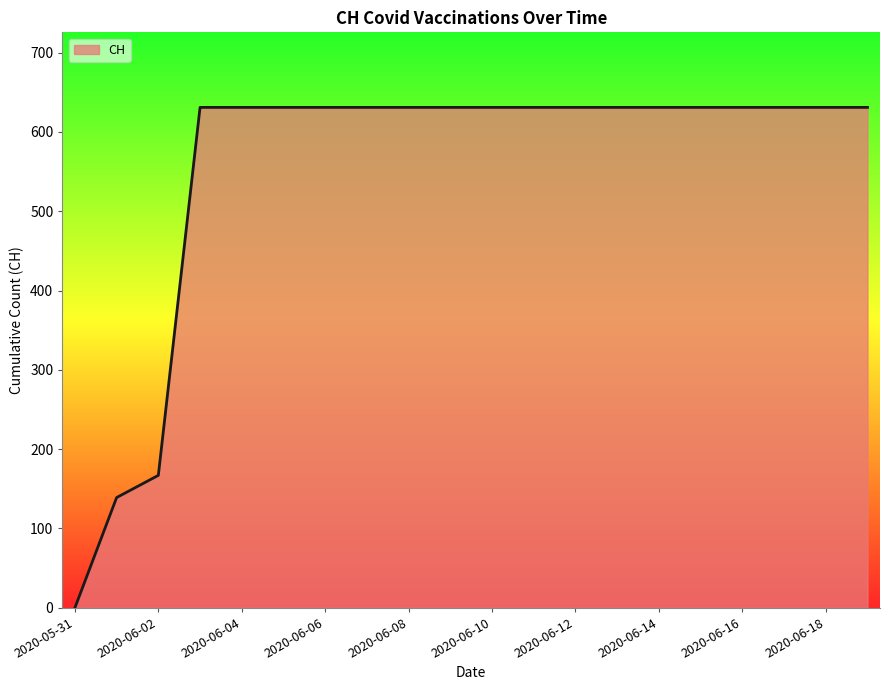

What is the maximum value shown in the chart?

631